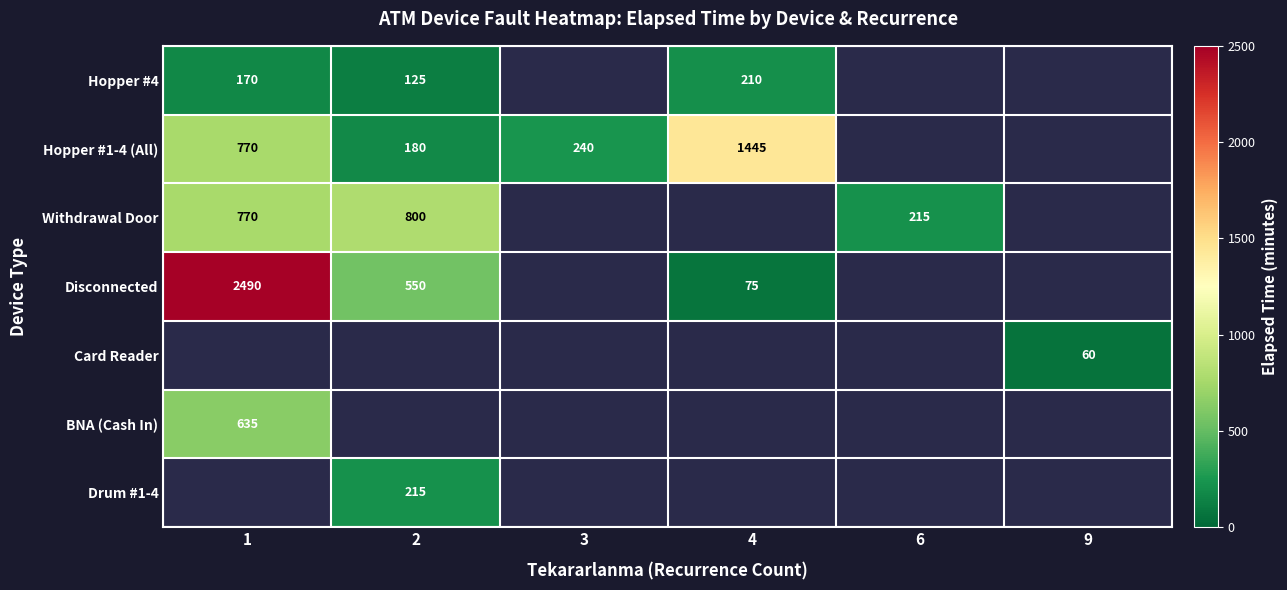

Is it true that Hopper #1-4 (All) equals 1445 at 4?

True